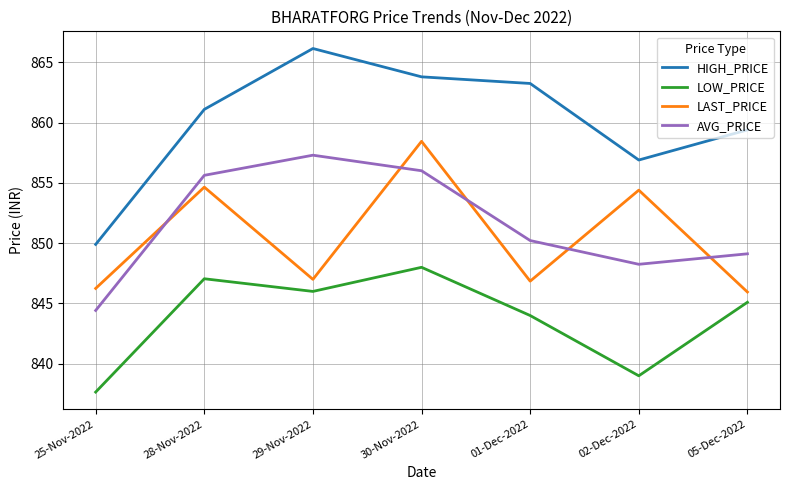

How many interior local peaks does the HIGH_PRICE series have?

1